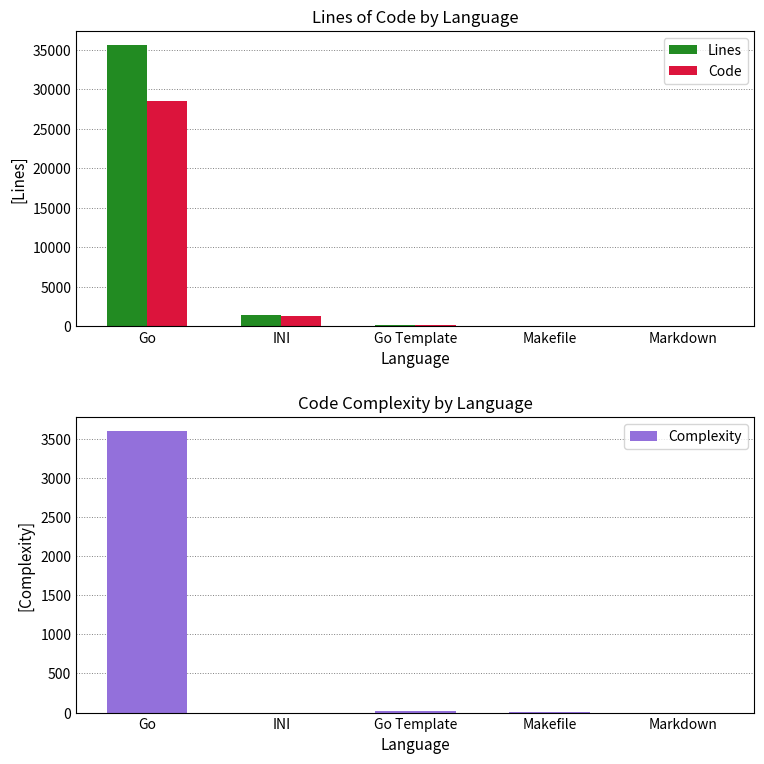

What is the sum of all Lines values?

37329